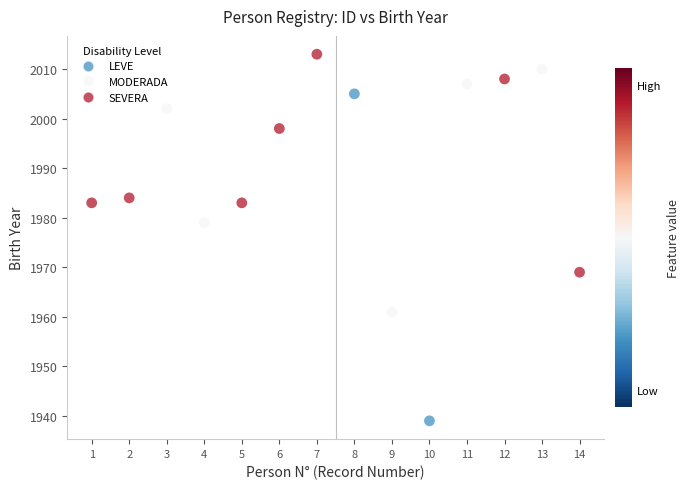

What is the range of X values (max minus min)?

13